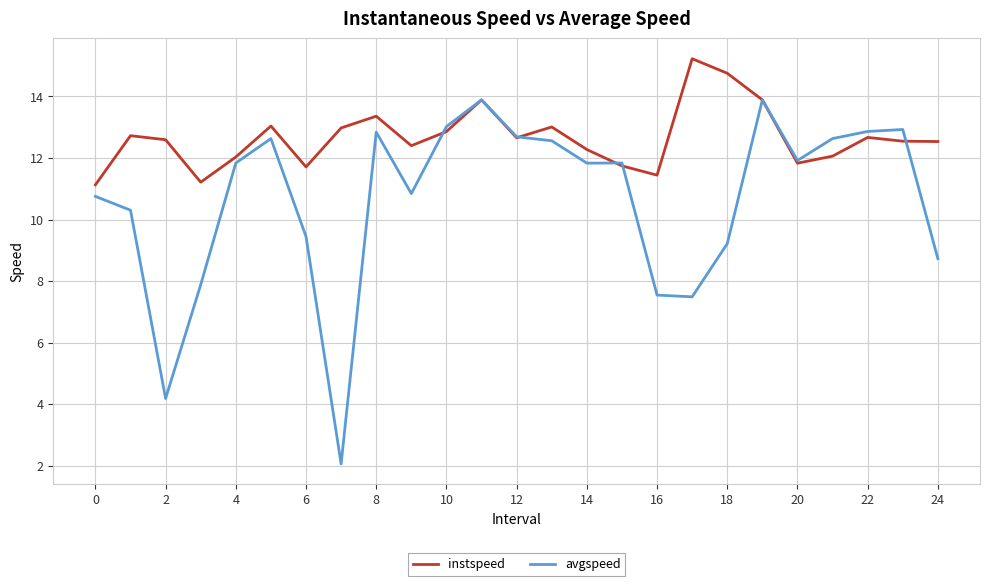

Which series has the largest total across all categories?

instspeed